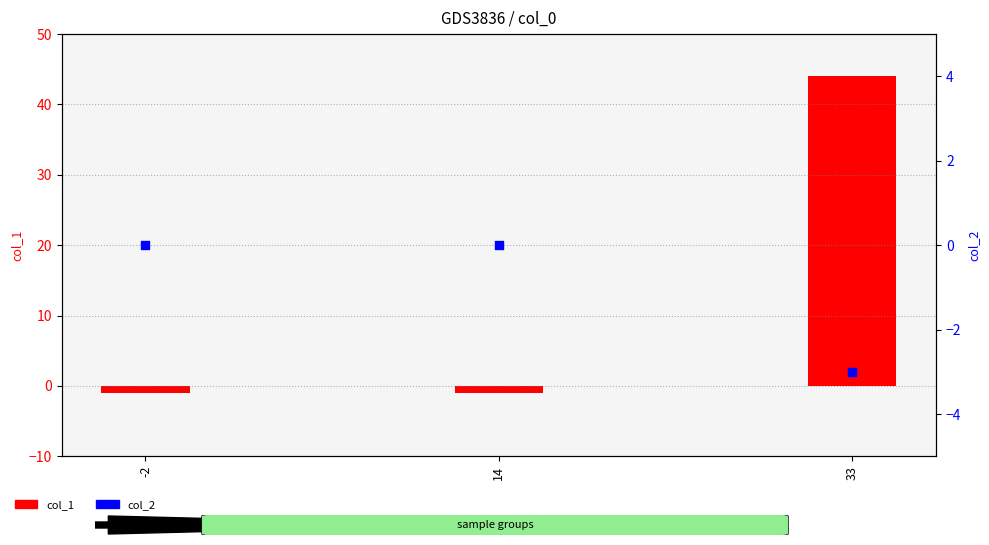

At how many categories does at least one series exceed 7?

1